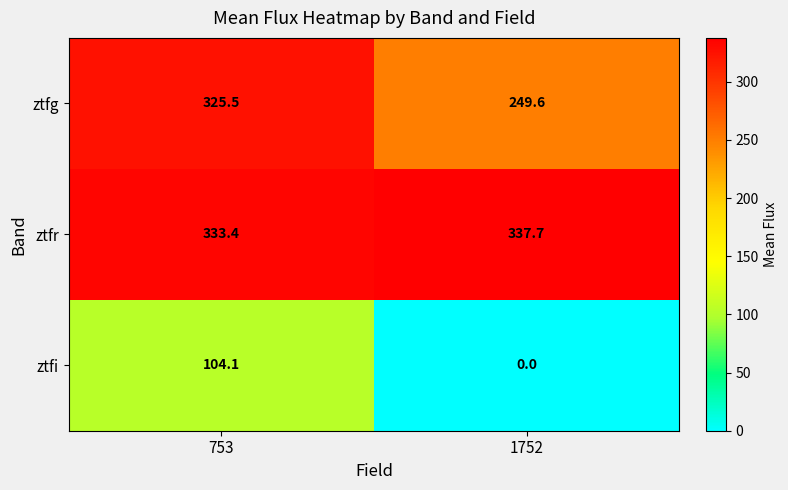

Which series has the widest spread of values?

ztfi